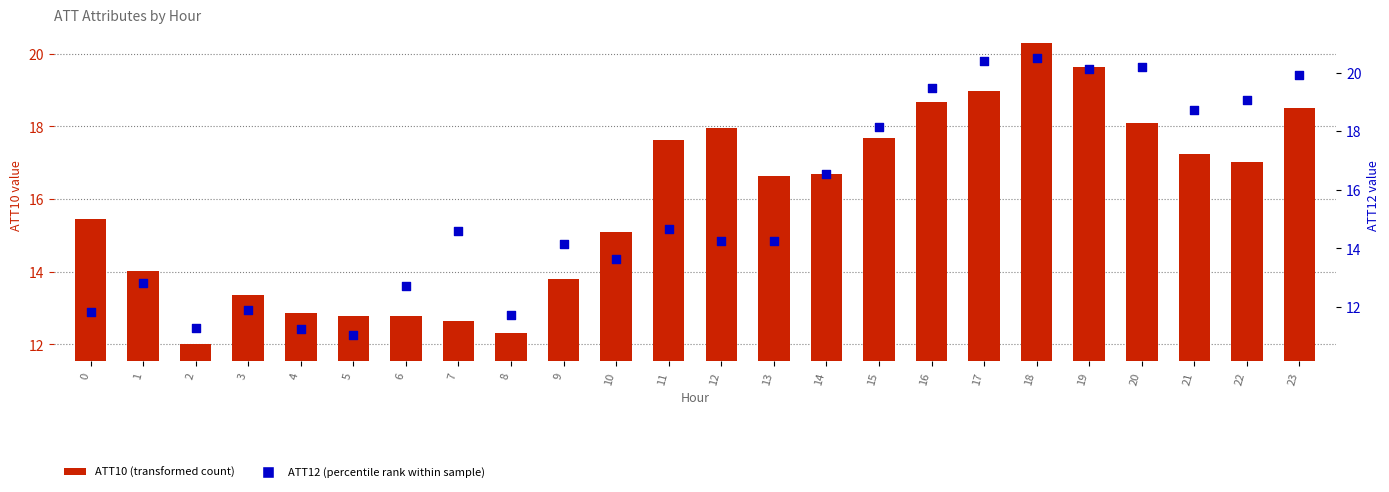

Which series reaches the maximum Y coordinate?

ATT12 (percentile rank)